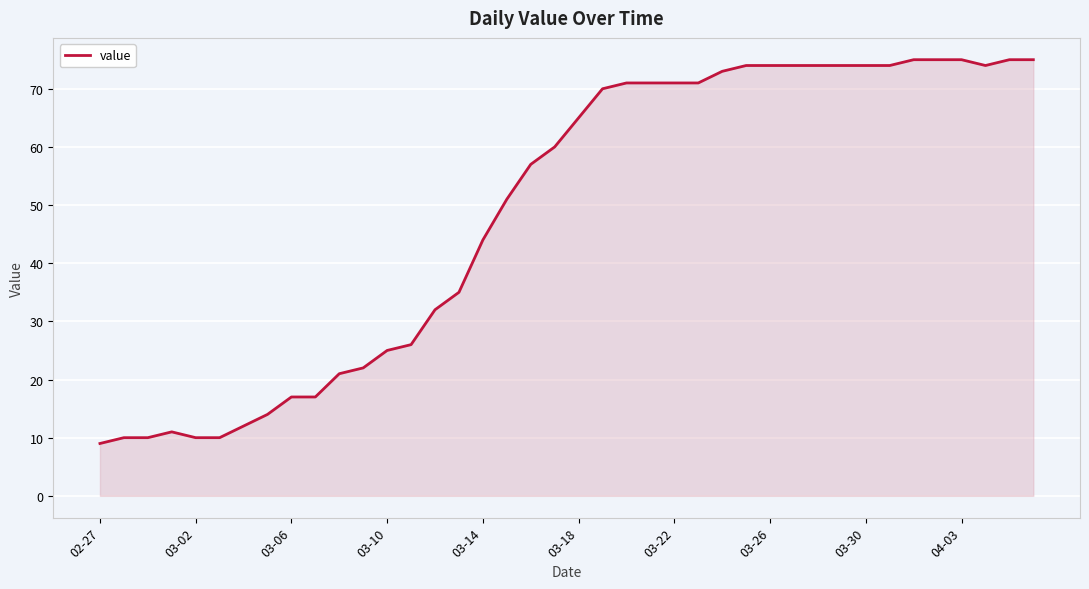

What is the greatest value displayed?

75